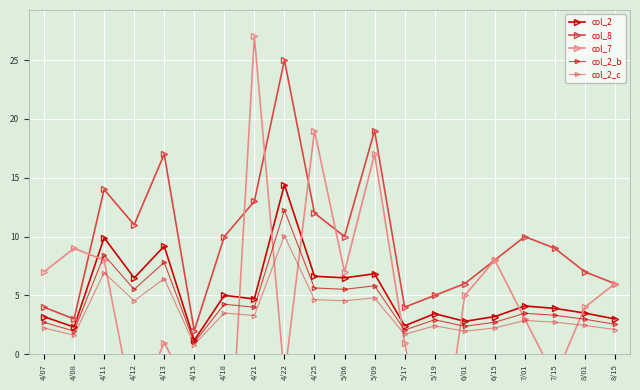

True or false: col_8 and col_2_c cross at least once.

False